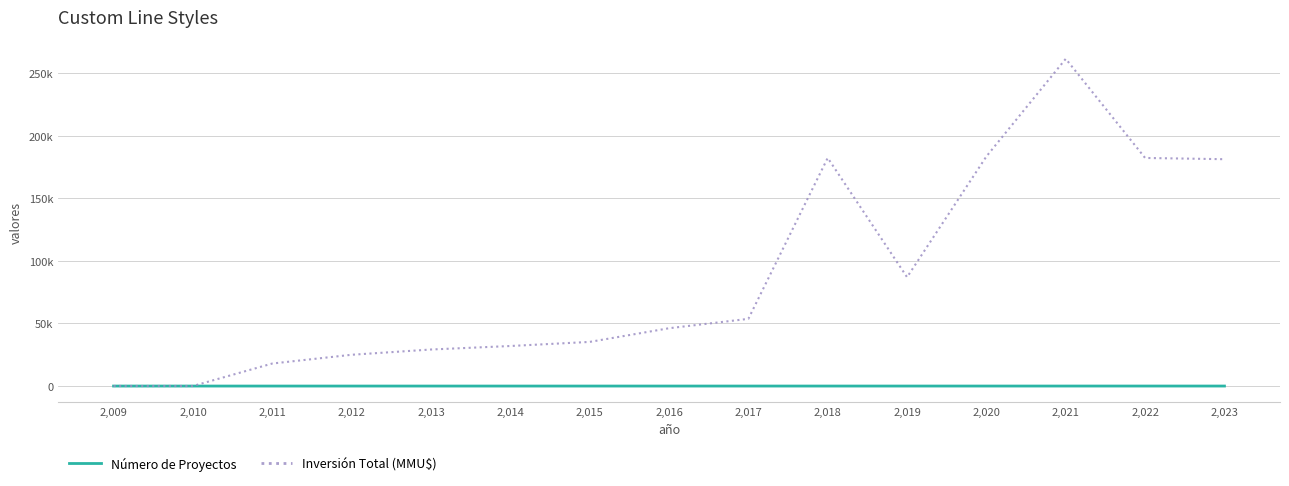

What are all the series names shown in the legend?

Número de Proyectos, Inversión Total (MMU$)